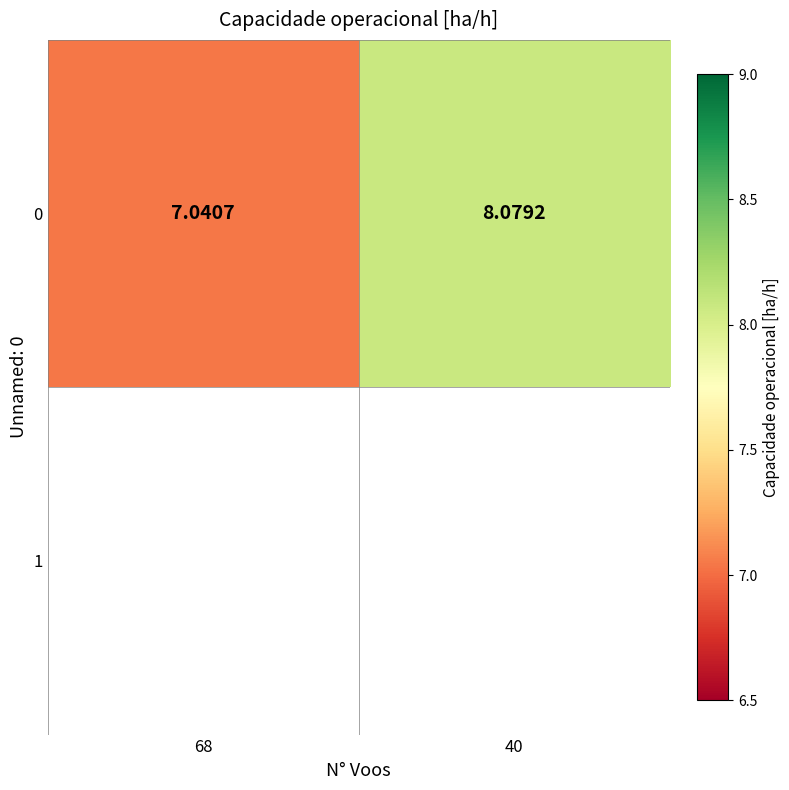

Which category has the highest value across all series?

40